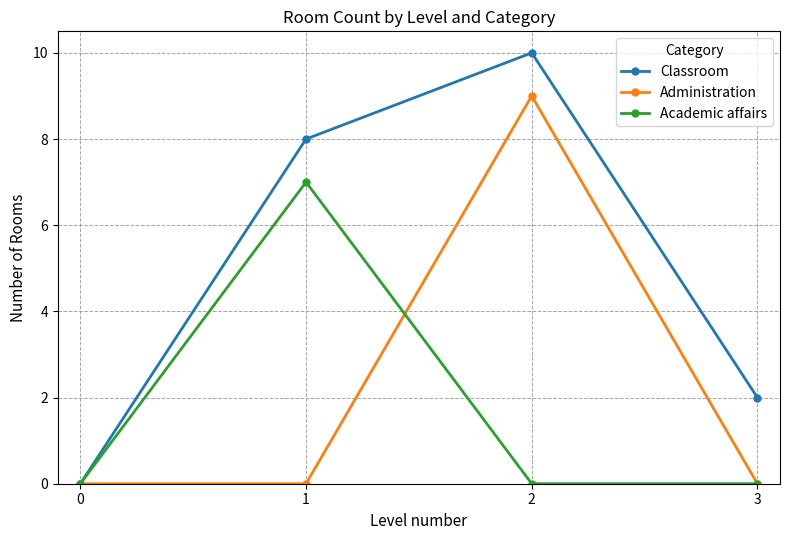

Does the chart display data point markers on the line(s)?

Yes